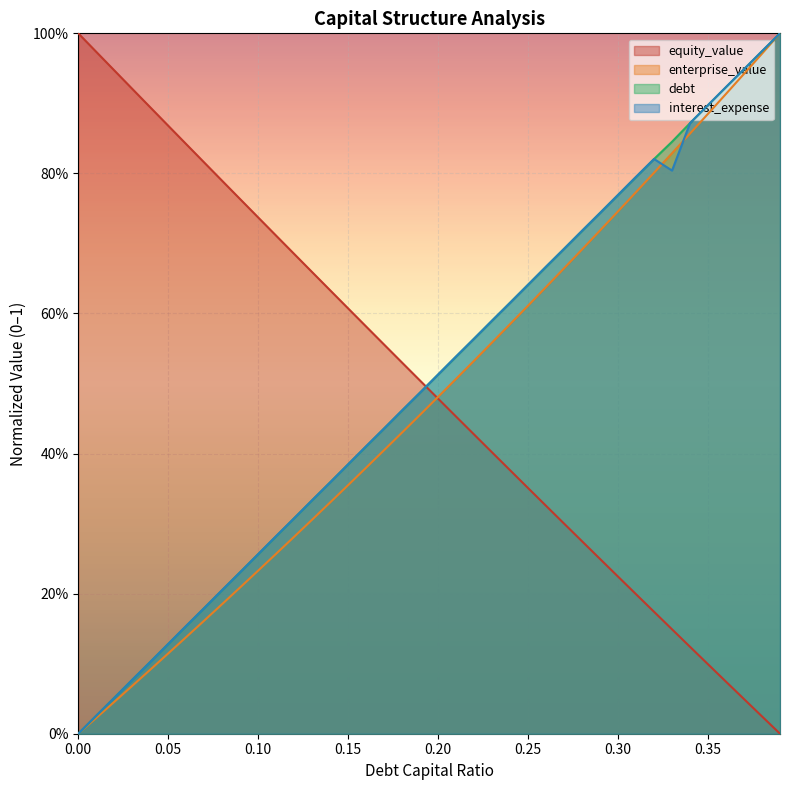

What is the sum of the debt_capital values at 0.22 and 0.11?

0.8